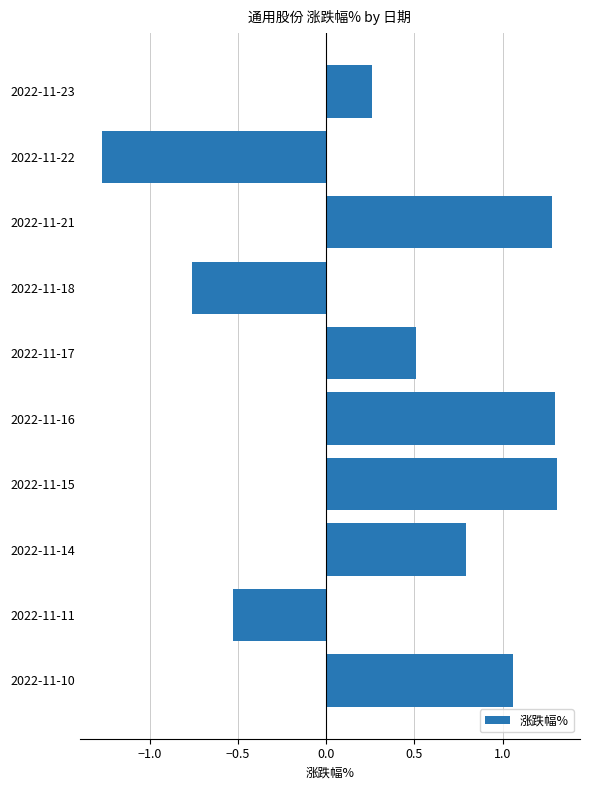

How many distinct data groups are displayed?

1